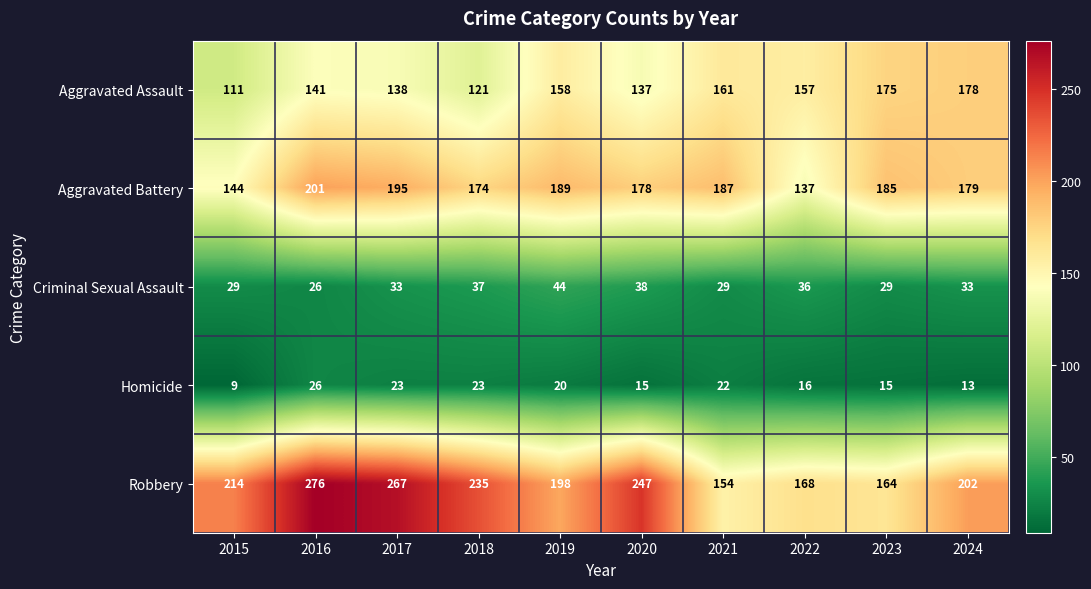

What is the difference between the maximum and second lowest values in the Homicide series?

13